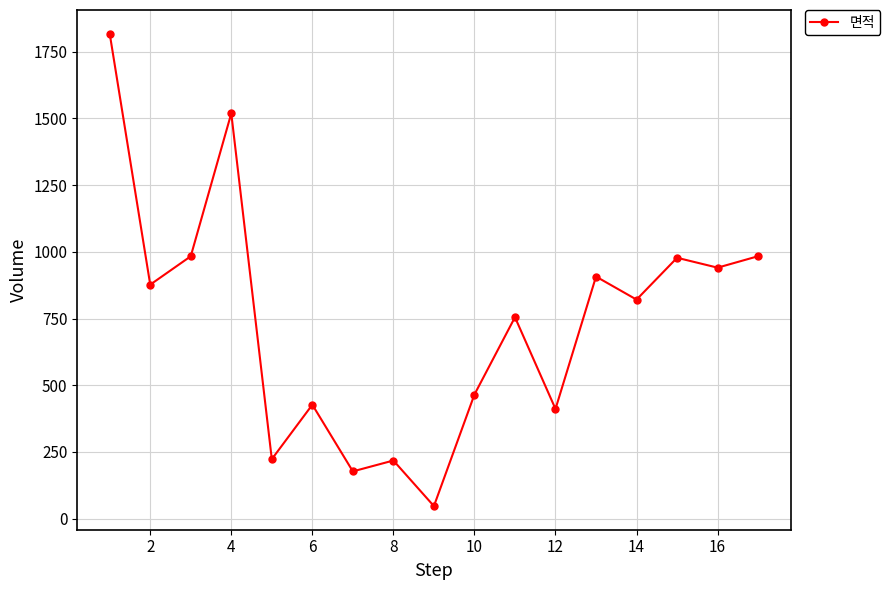

True or false: the data has more than 0 interior local peaks.

True